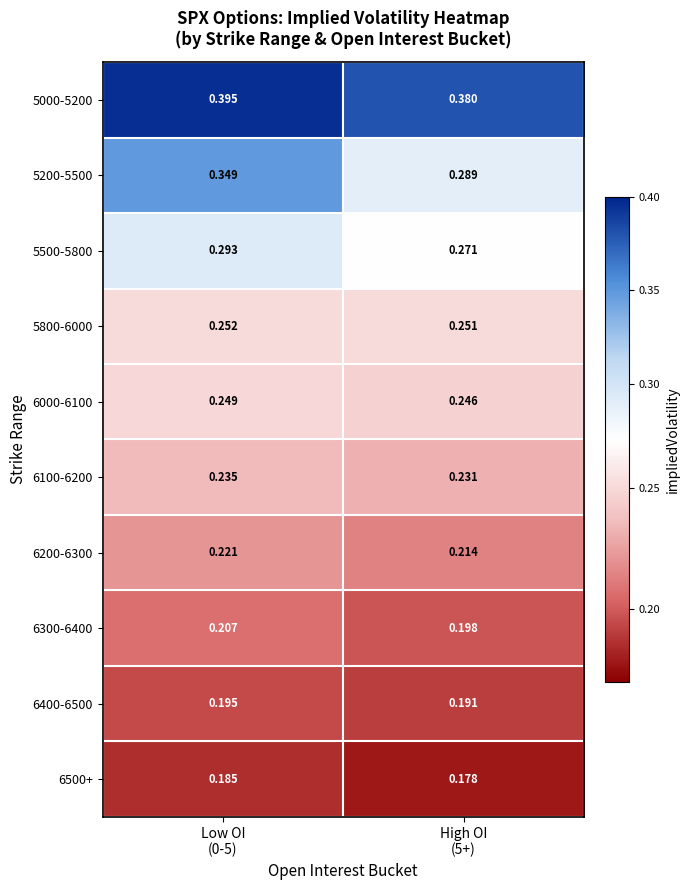

How many distinct data groups are displayed?

10